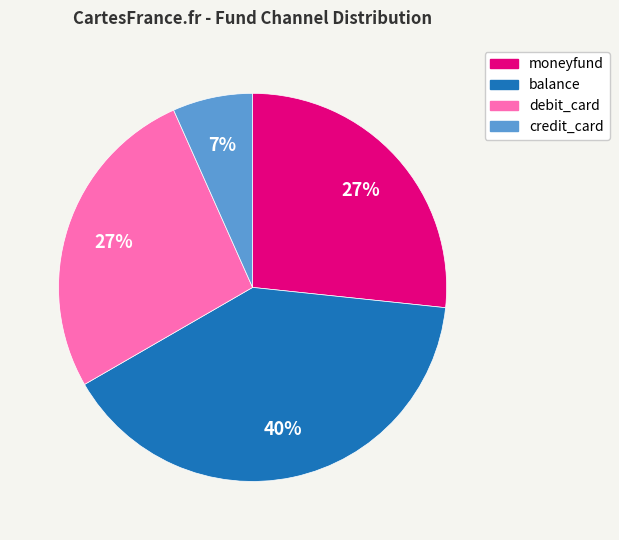

Does debit_card account for over 50% of the chart?

No